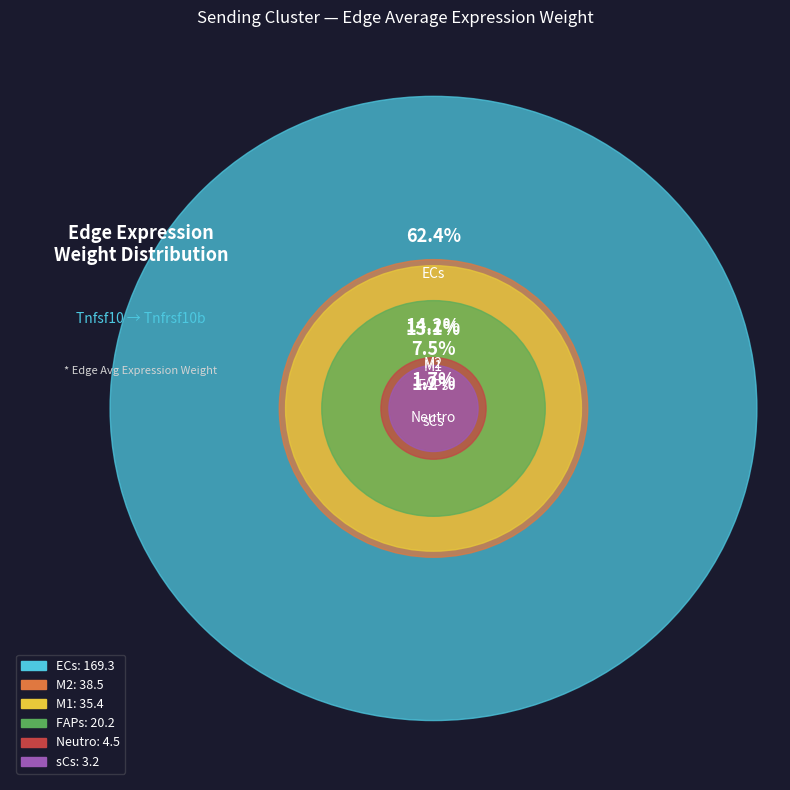

To the nearest percent, what is the combined percentage of 20 and 15?

2%